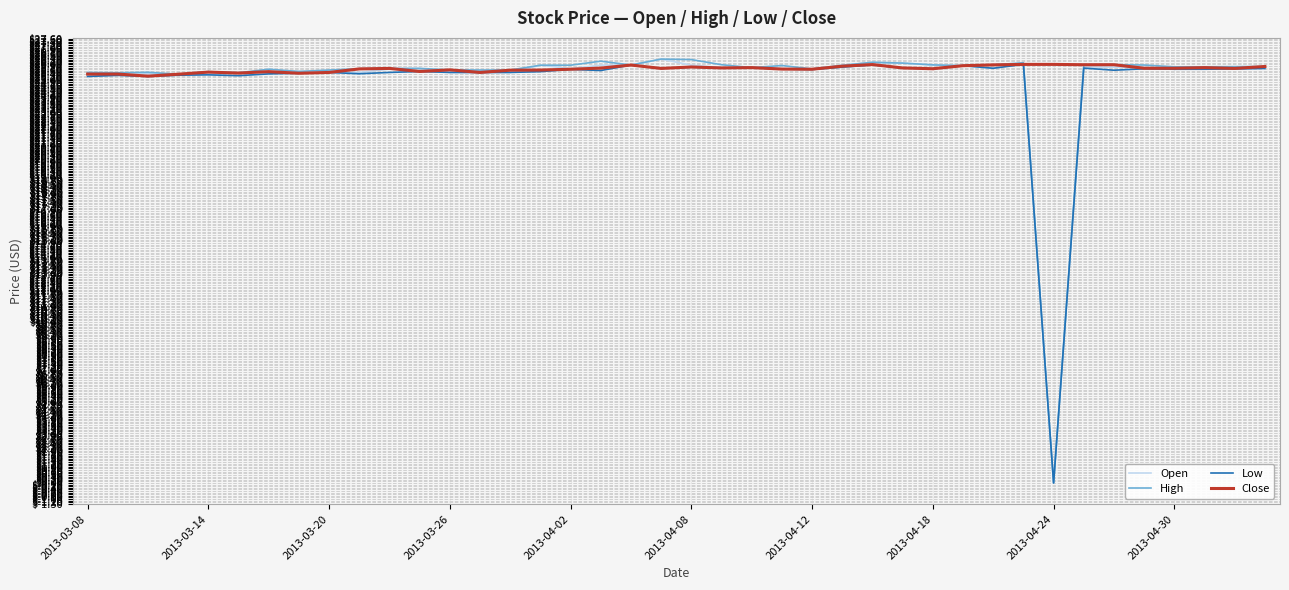

What is the highest value of the High series?

26.3